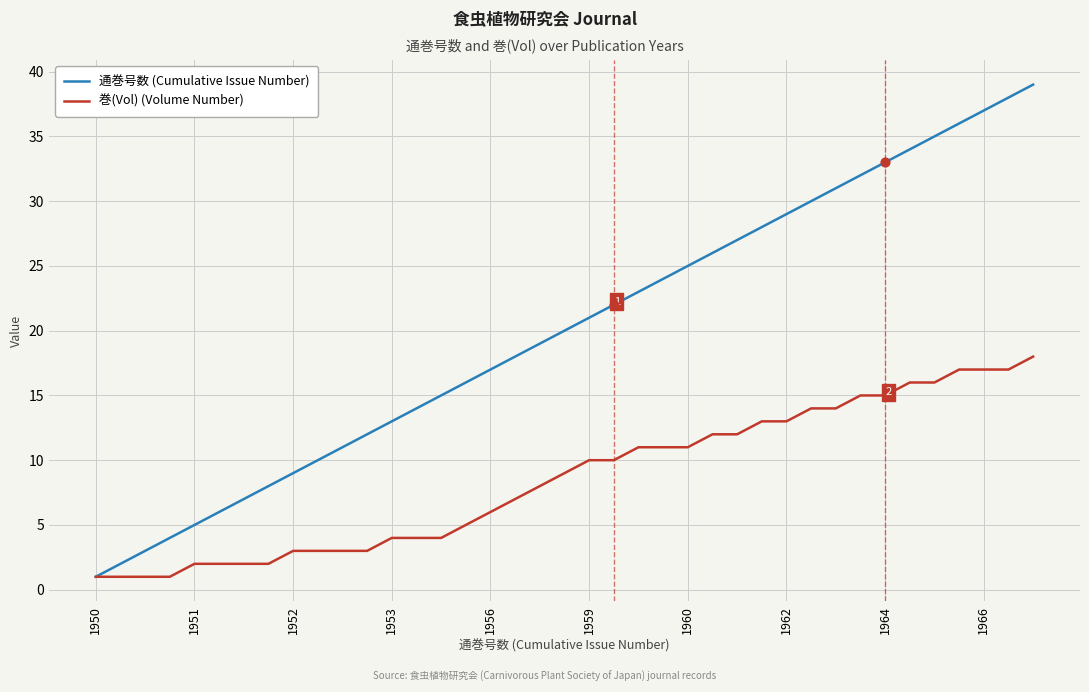

Which series has the largest total across all categories?

通巻号数 (Cumulative Issue Number)